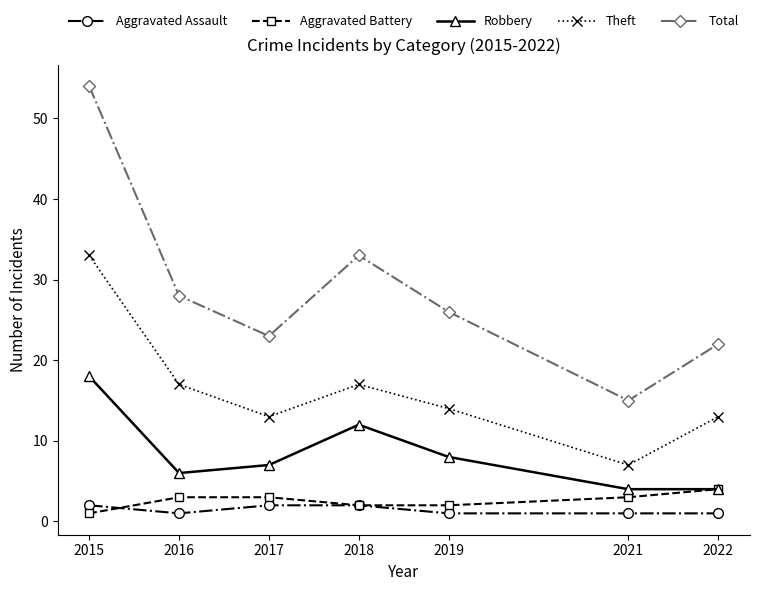

How many data points does each series have?

7